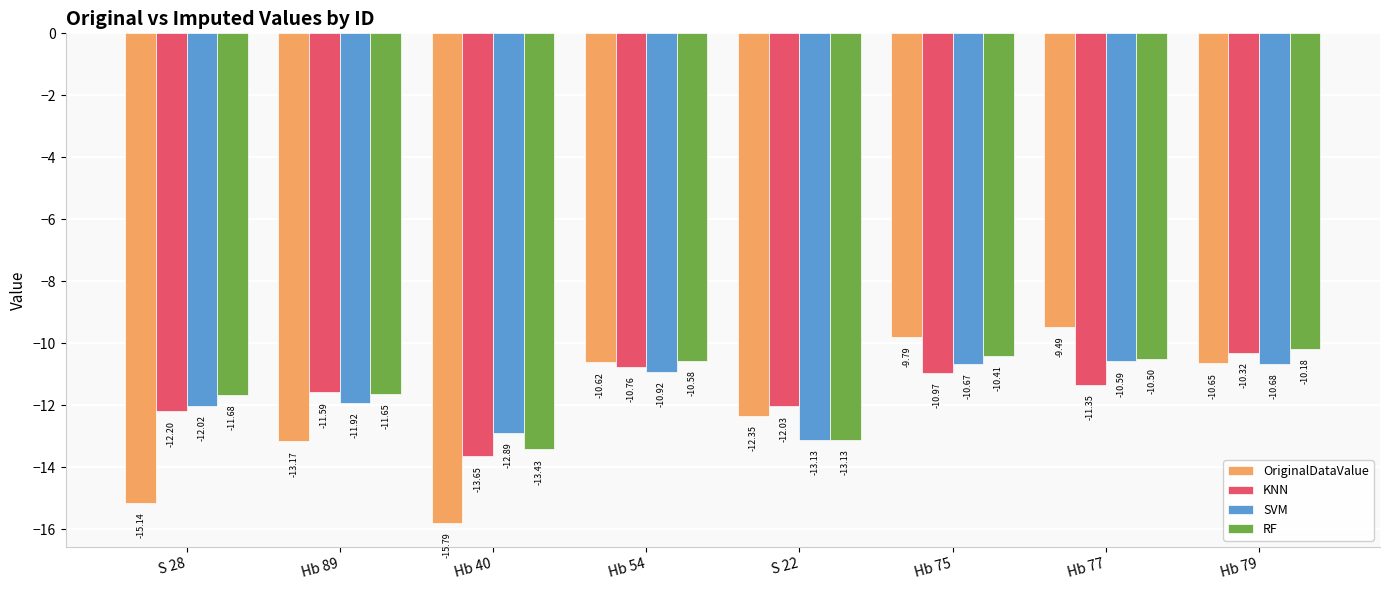

Count the number of categories in the chart.

8